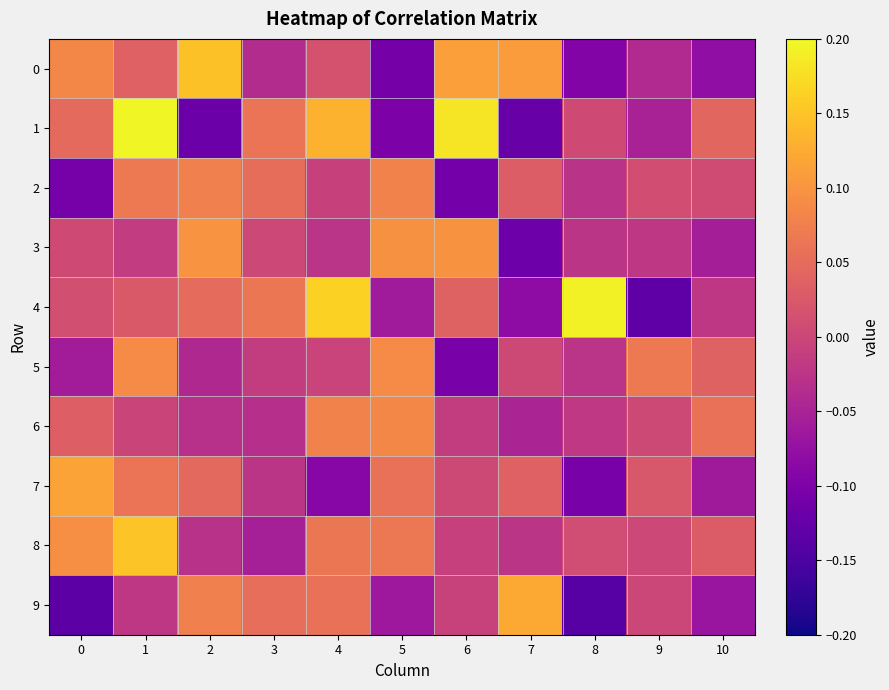

Reading left to right, transcribe all the data shown in this chart.

0: 0=0.1	1=0.0	2=0.1	3=-0.0	4=0.0	5=-0.1	6=0.1	7=0.1	8=-0.1	9=-0.0	10=-0.1
1: 0=0.0	1=0.2	2=-0.1	3=0.1	4=0.1	5=-0.1	6=0.2	7=-0.1	8=0.0	9=-0.1	10=0.0
2: 0=-0.1	1=0.1	2=0.1	3=0.1	4=-0.0	5=0.1	6=-0.1	7=0.0	8=-0.0	9=0.0	10=0.0
3: 0=0.0	1=-0.0	2=0.1	3=0.0	4=-0.0	5=0.1	6=0.1	7=-0.1	8=-0.0	9=-0.0	10=-0.1
4: 0=0.0	1=0.0	2=0.0	3=0.1	4=0.2	5=-0.1	6=0.0	7=-0.1	8=0.2	9=-0.1	10=-0.0
5: 0=-0.1	1=0.1	2=-0.0	3=-0.0	4=-0.0	5=0.1	6=-0.1	7=0.0	8=-0.0	9=0.1	10=0.0
6: 0=0.0	1=-0.0	2=-0.0	3=-0.0	4=0.1	5=0.1	6=-0.0	7=-0.0	8=-0.0	9=0.0	10=0.1
7: 0=0.1	1=0.1	2=0.0	3=-0.0	4=-0.1	5=0.1	6=0.0	7=0.0	8=-0.1	9=0.0	10=-0.1
8: 0=0.1	1=0.2	2=-0.0	3=-0.1	4=0.1	5=0.1	6=-0.0	7=-0.0	8=0.0	9=0.0	10=0.0
9: 0=-0.1	1=-0.0	2=0.1	3=0.1	4=0.1	5=-0.1	6=-0.0	7=0.1	8=-0.1	9=0.0	10=-0.1